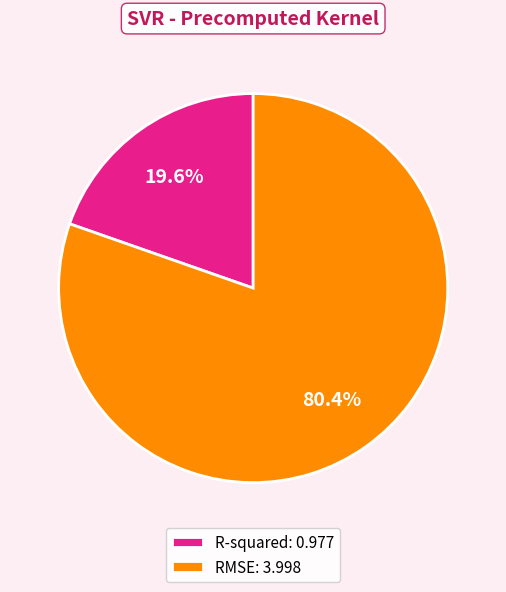

Rank the categories by value from lowest to highest.

R-squared, RMSE